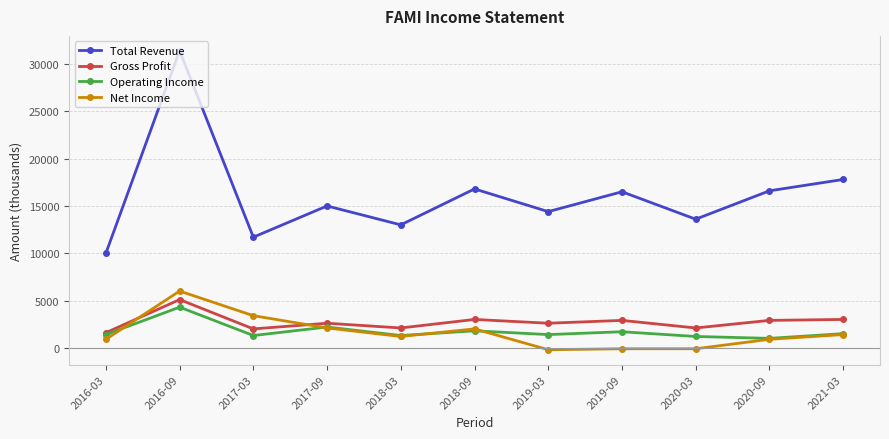

What is the spread (max minus min) of values at 2016-09?

27100